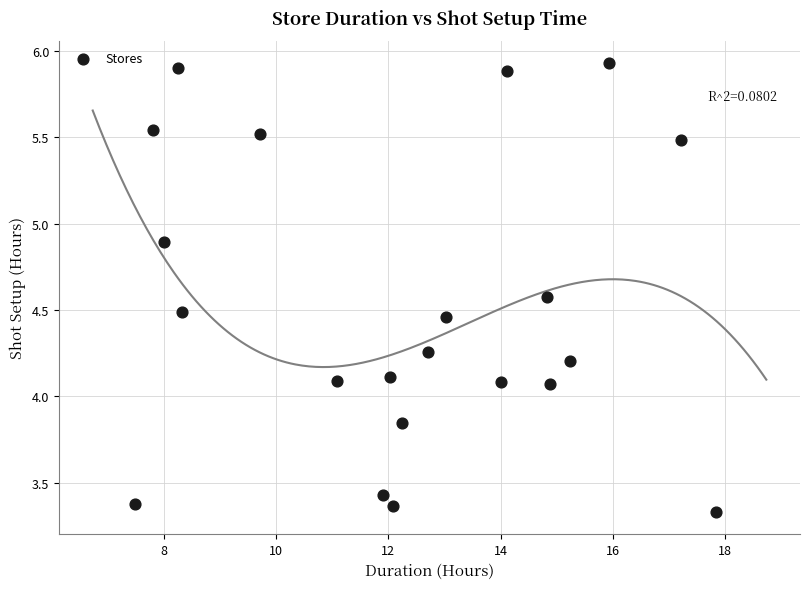

What is the range of Y values (max minus min)?

2.6